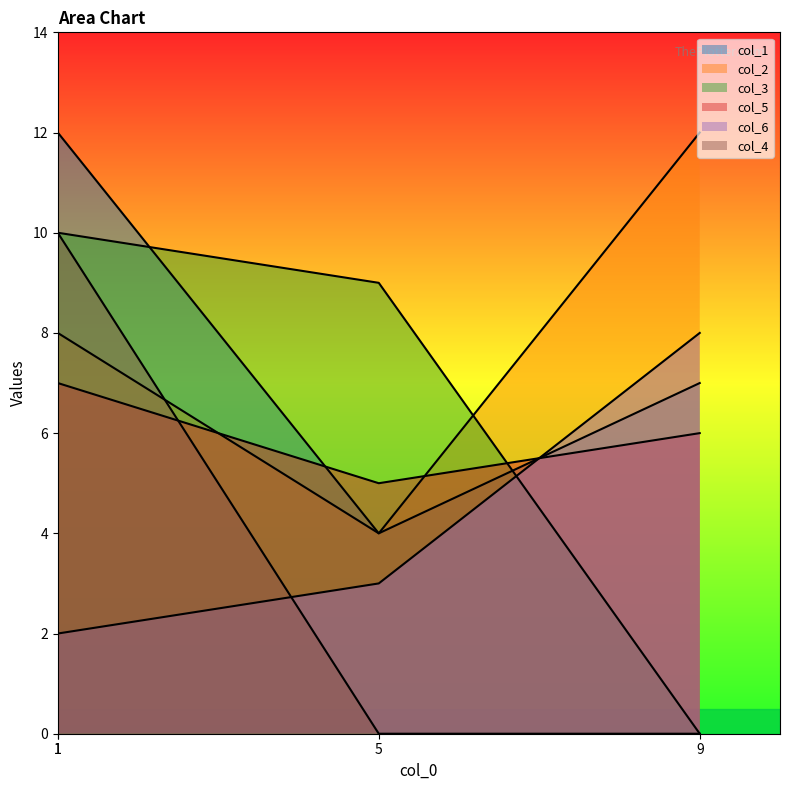

What is the value of the col_2 point at the 2nd from the left?

4